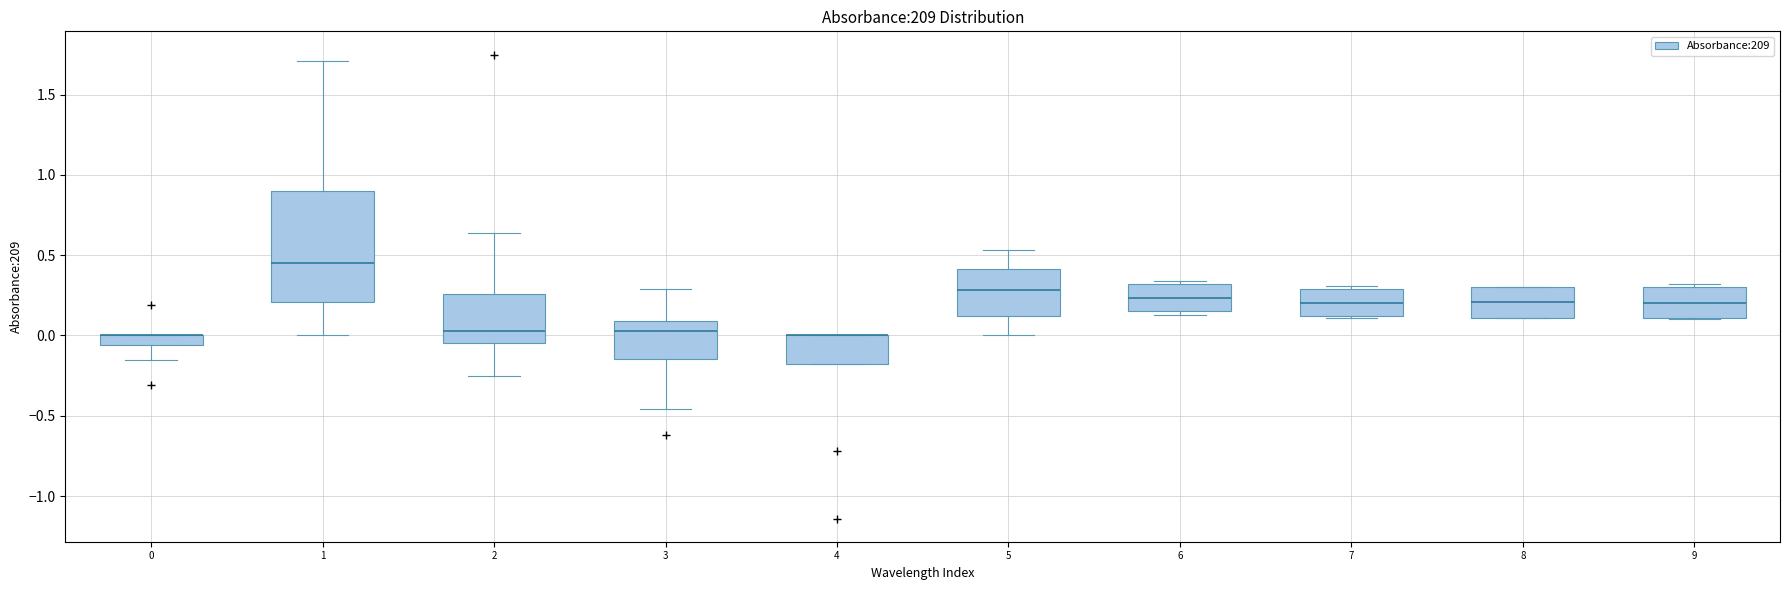

Comparing the boxes themselves (not the whiskers), which one is the tallest?

1